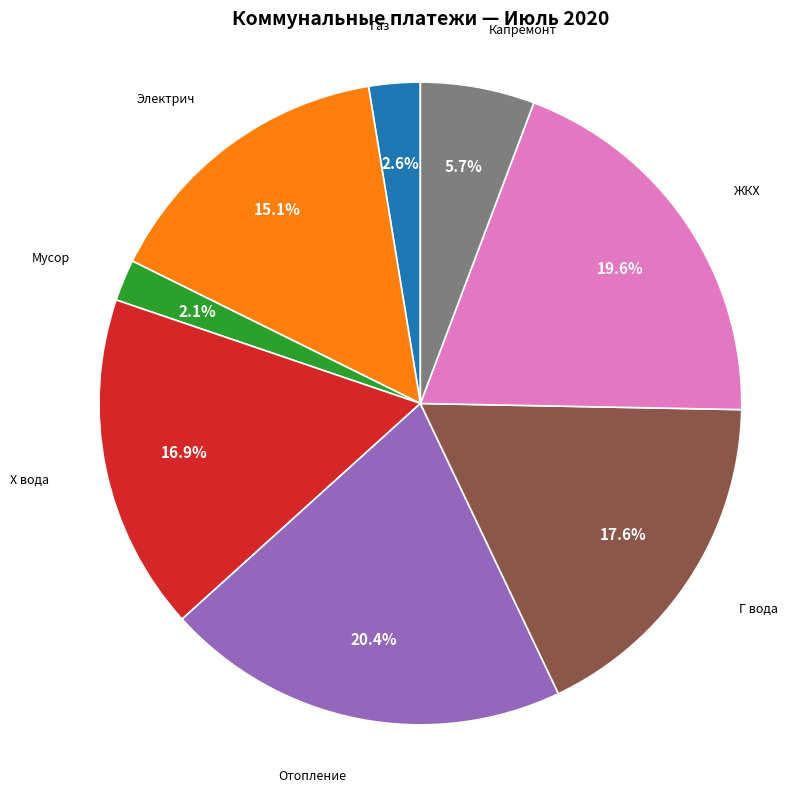

What is the largest slice in the pie chart?

Отопление